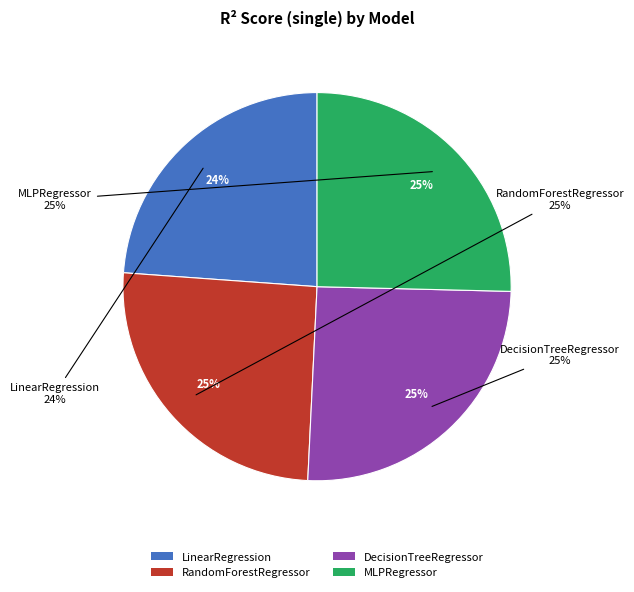

Which category has the smallest portion of the pie?

LinearRegression